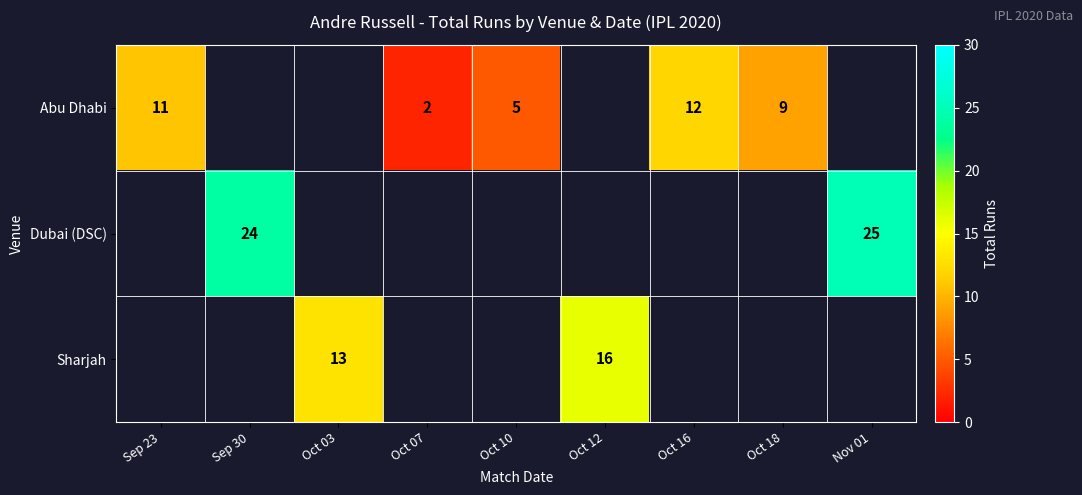

Is it true that Dubai (DSC) equals 25.0 at Nov 01?

True